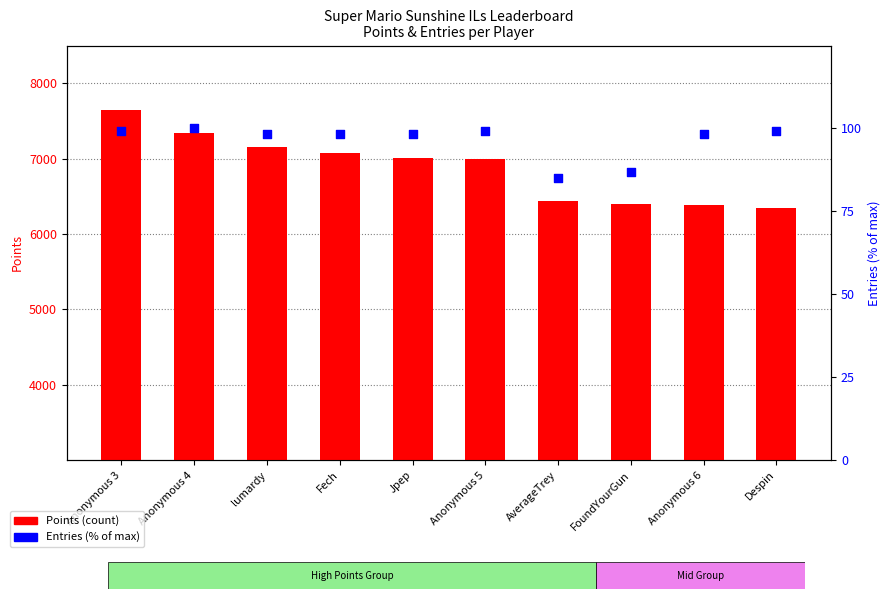

Which series has the largest Y range (max minus min)?

Points